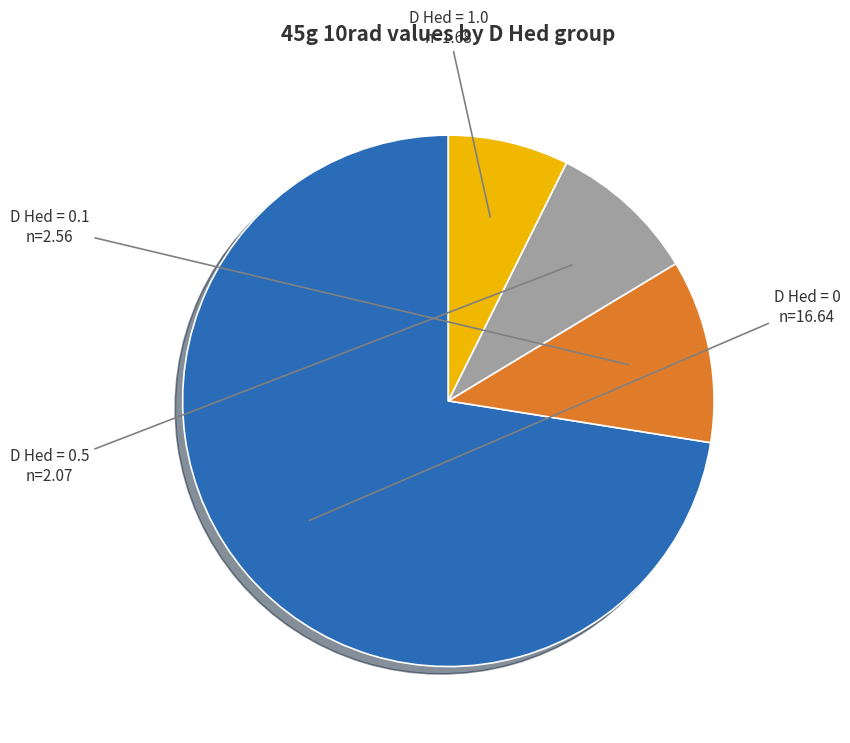

Is there a majority slice in this chart?

Yes